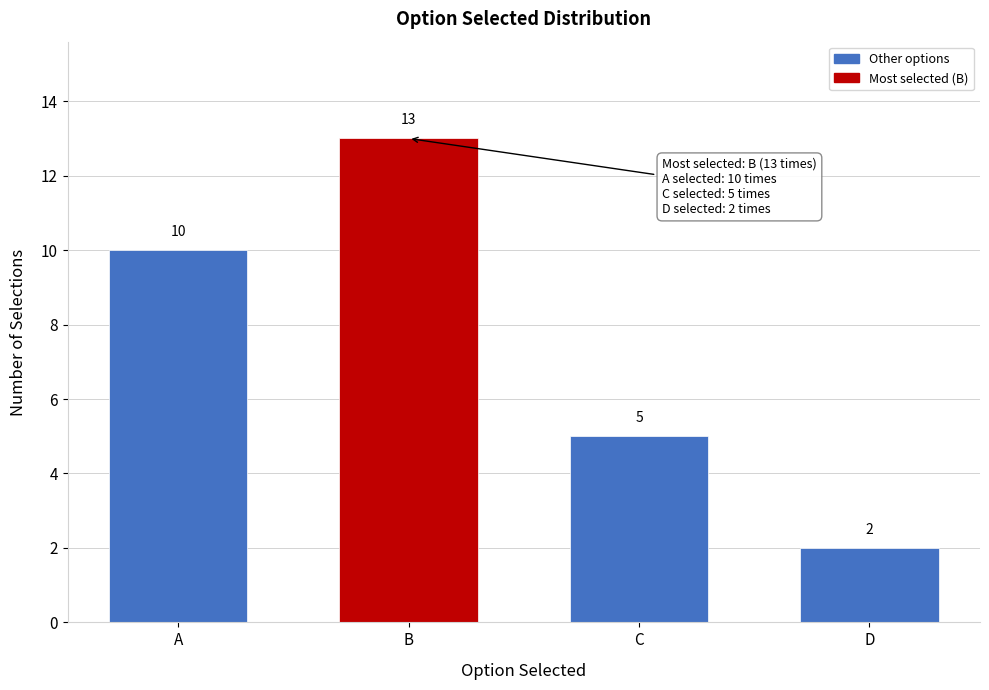

Reading left to right, transcribe all the data shown in this chart.

10	13	5	2